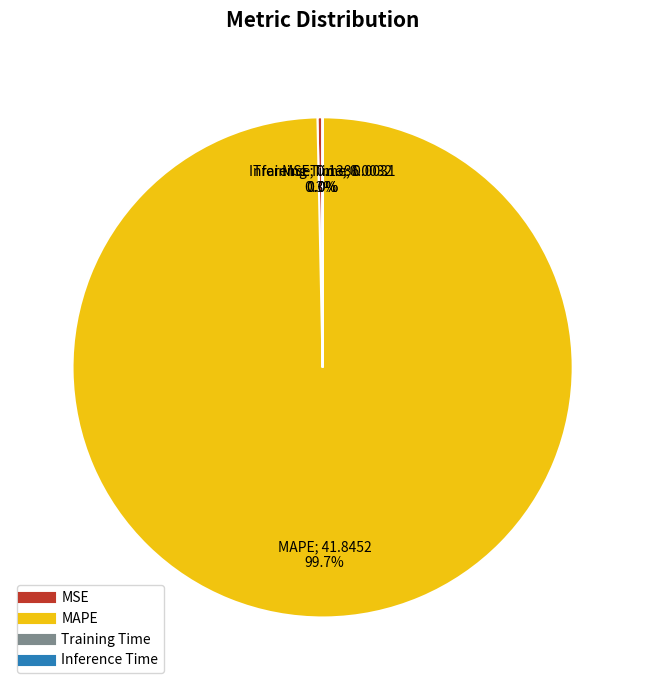

What portion of the pie excludes MSE?

99.7%